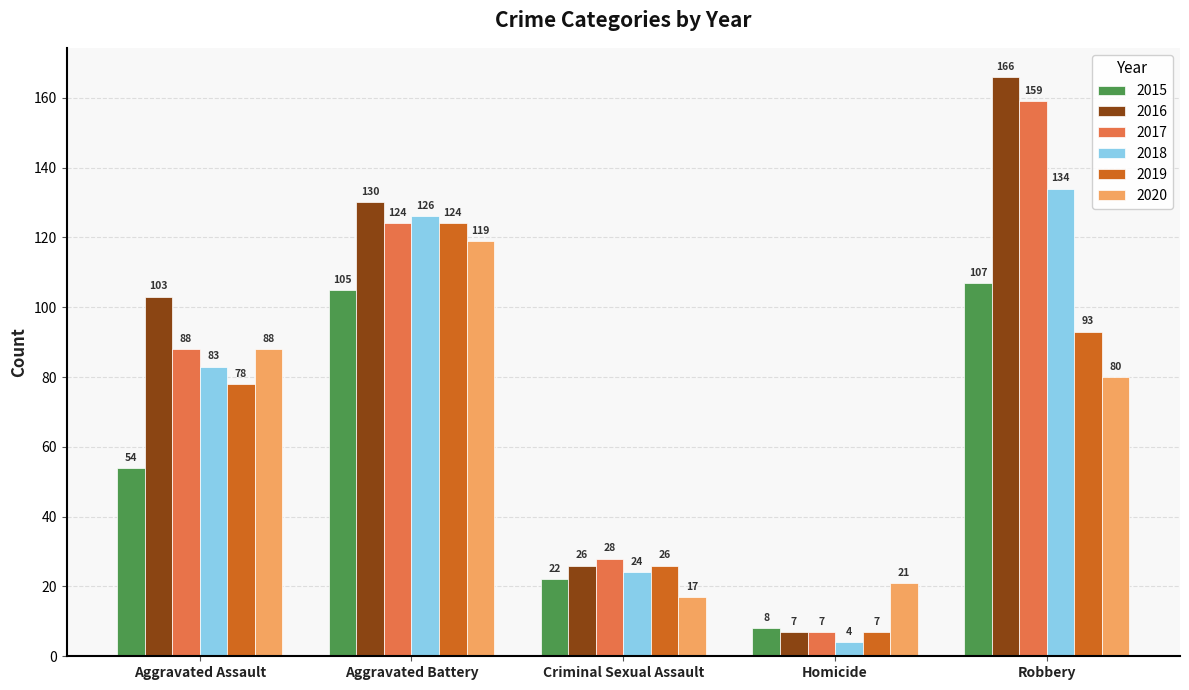

True or false: 2016 has a value of 293 at Robbery.

False